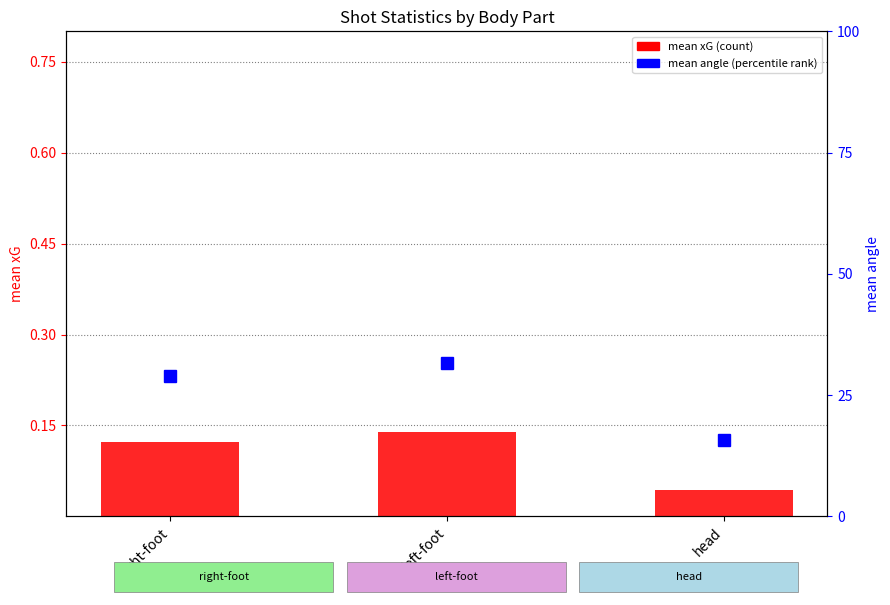

Which label corresponds to the largest value in the chart?

left-foot